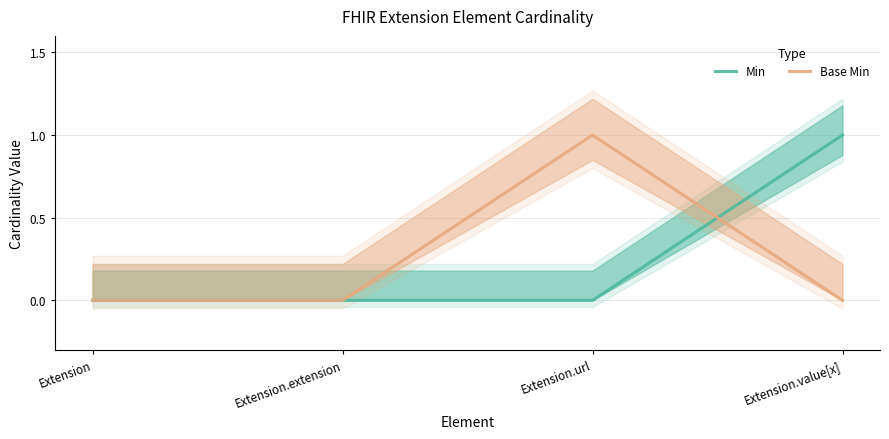

Between which two adjacent categories do Base Min and Min first intersect?

Extension.url and Extension.value[x]